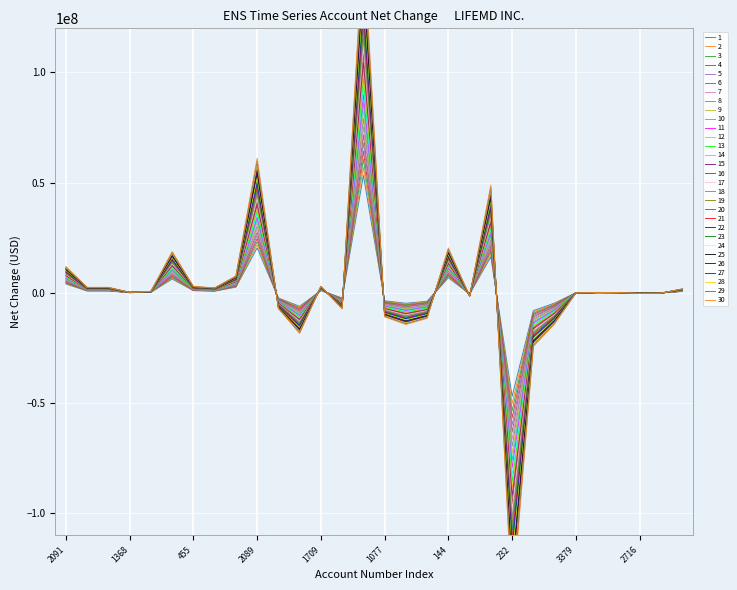

What is the difference between the maximum and minimum values?

200602243